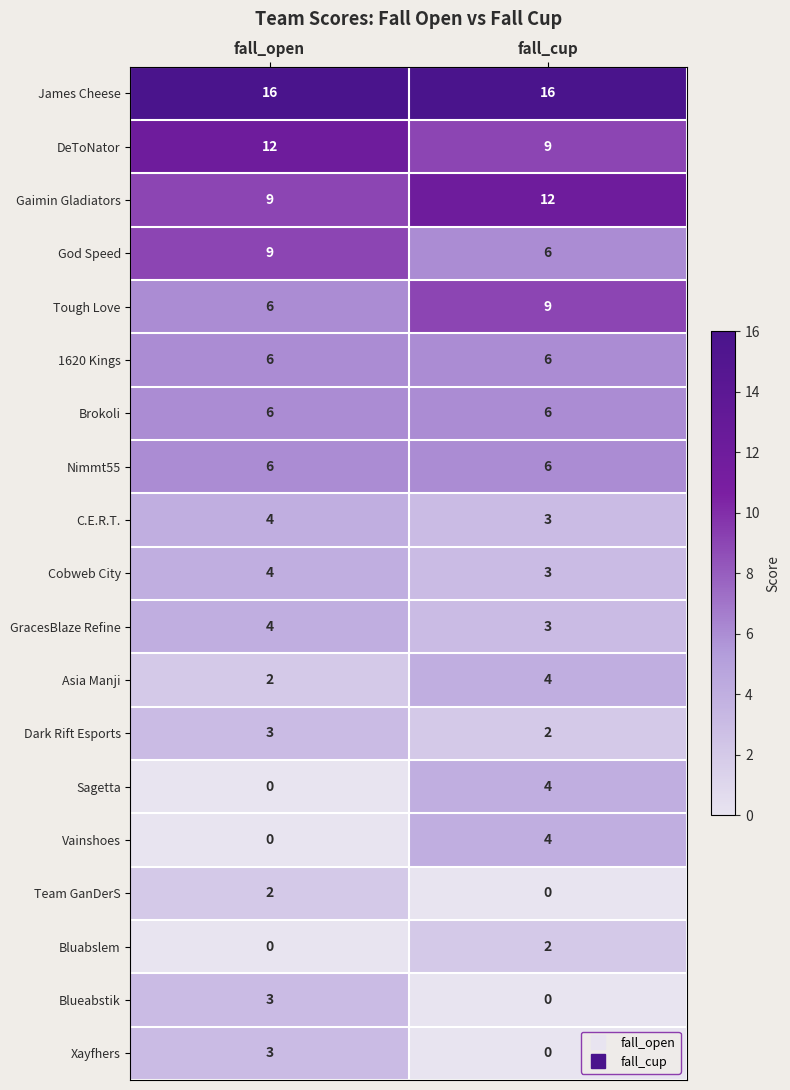

What is the spread (max minus min) of values at fall_cup?

16